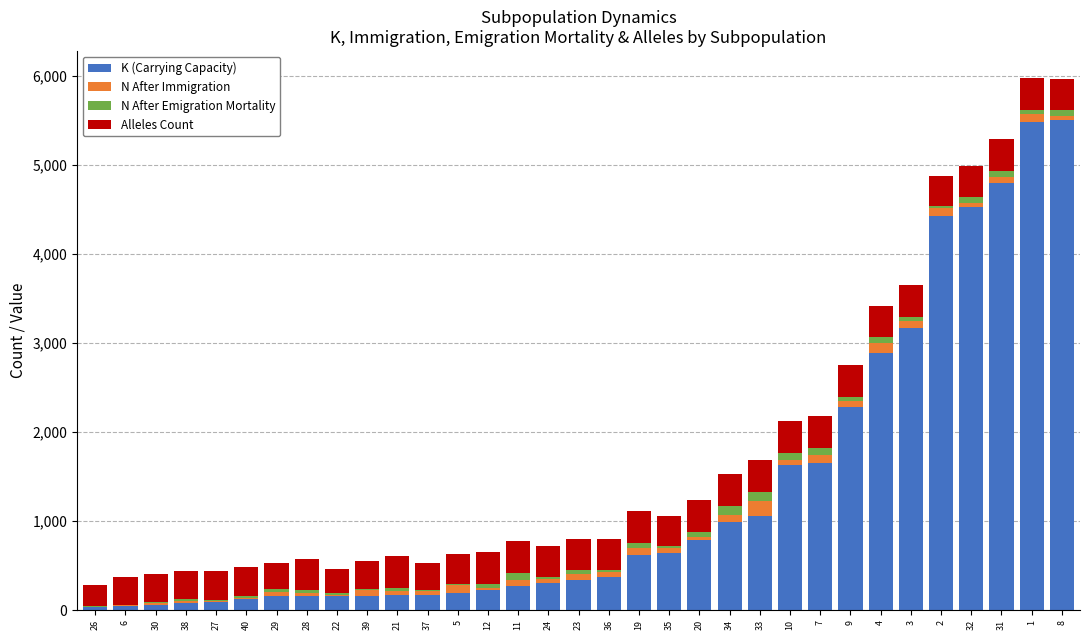

Are the bars horizontal?

No